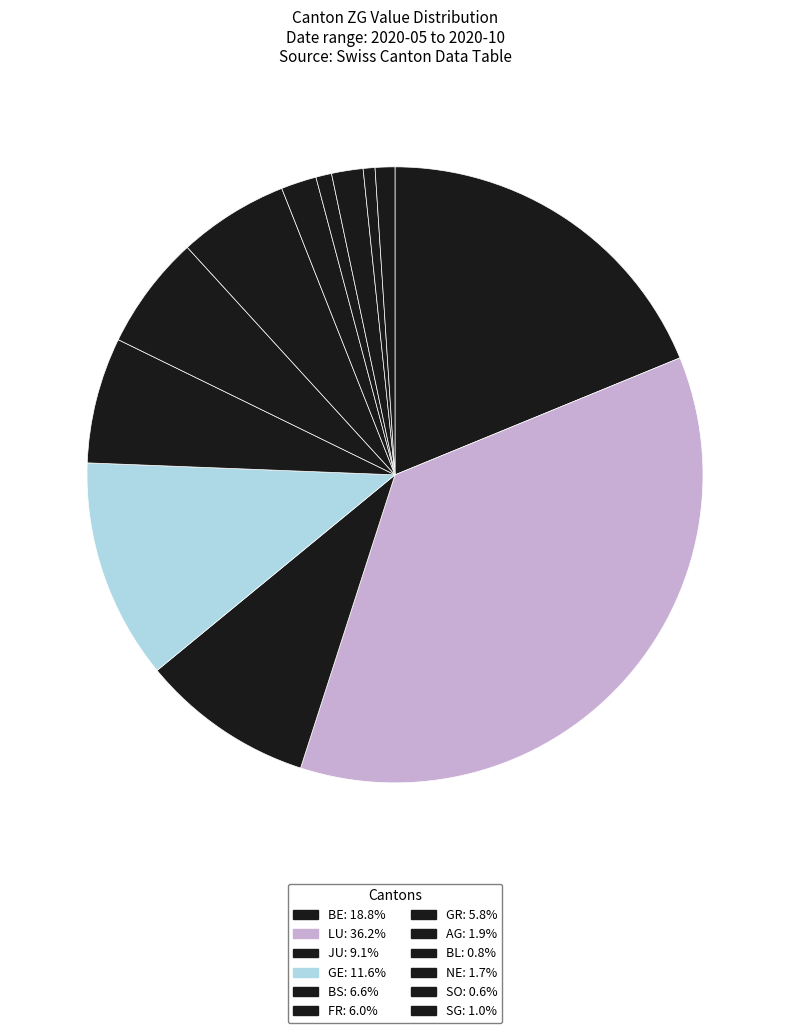

How many slices are in this pie chart?

12